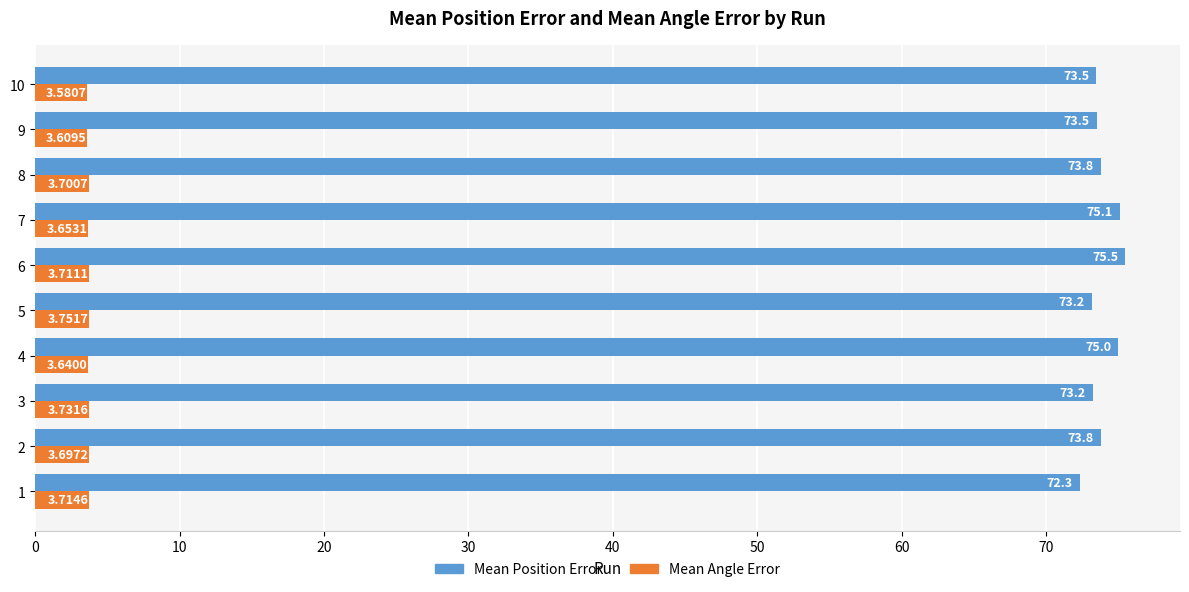

Which series has the widest spread of values?

Mean Position Error